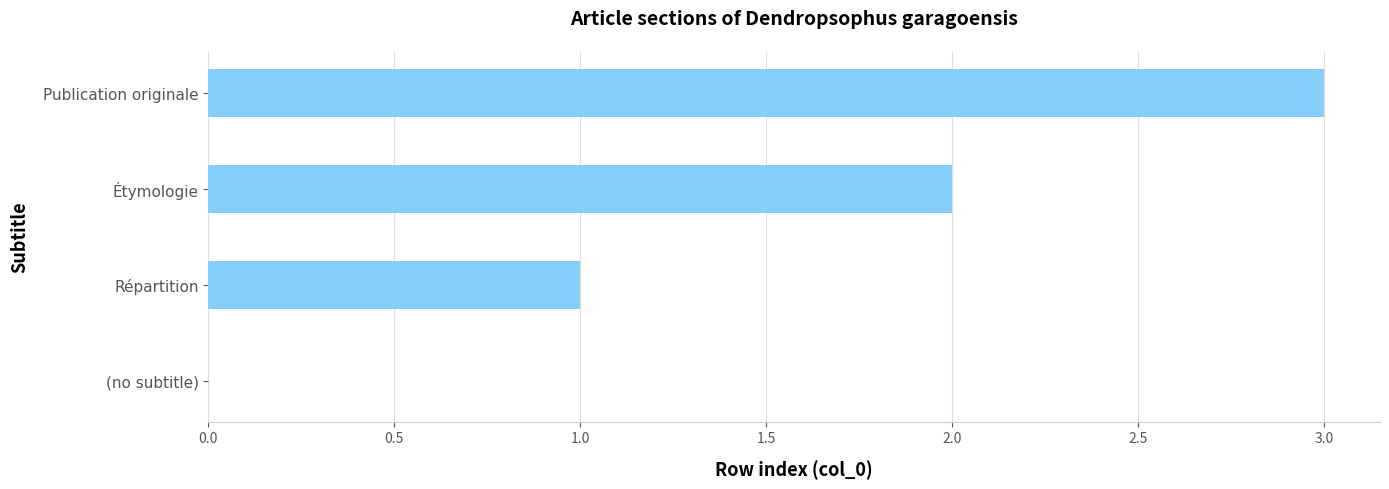

Which category has the highest value across all series?

Publication originale